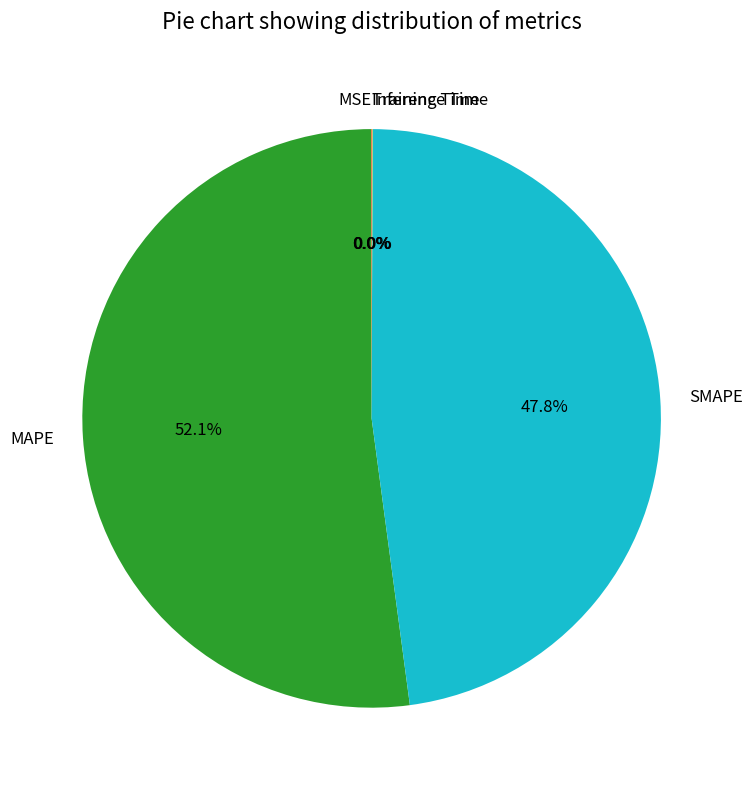

What percentage is the SMAPE slice, to the nearest percent?

48%